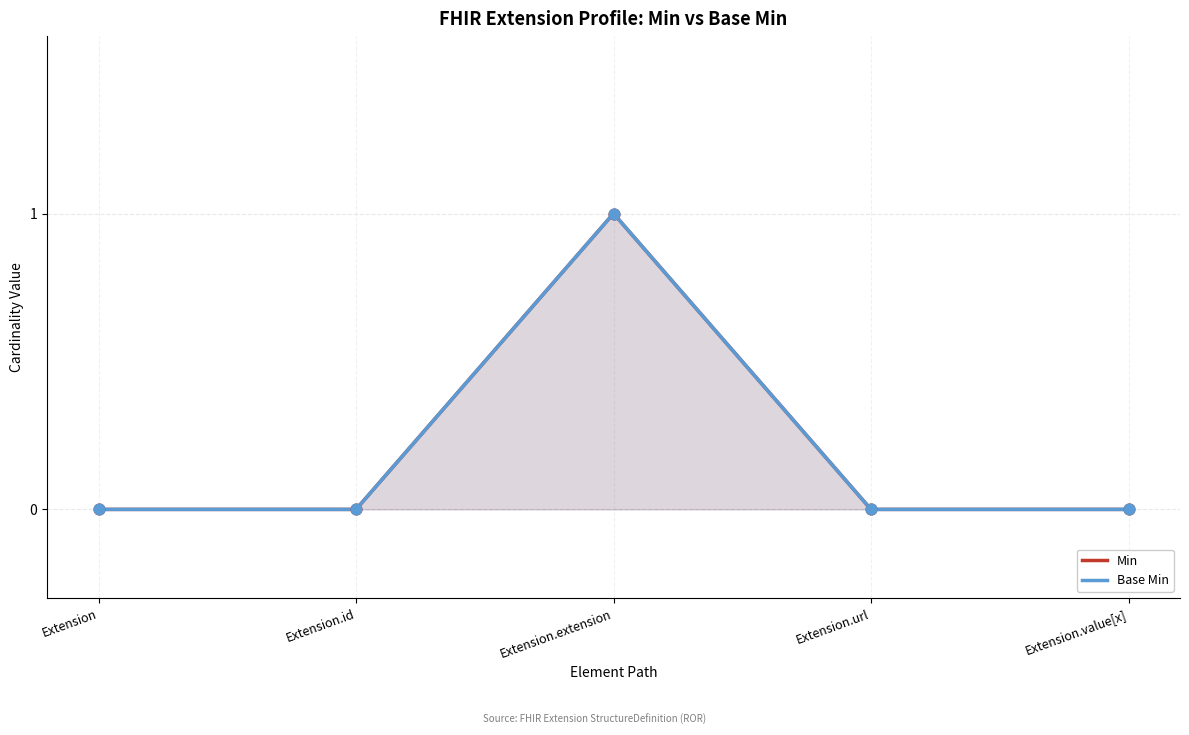

Which series contains the lowest Y value?

Min